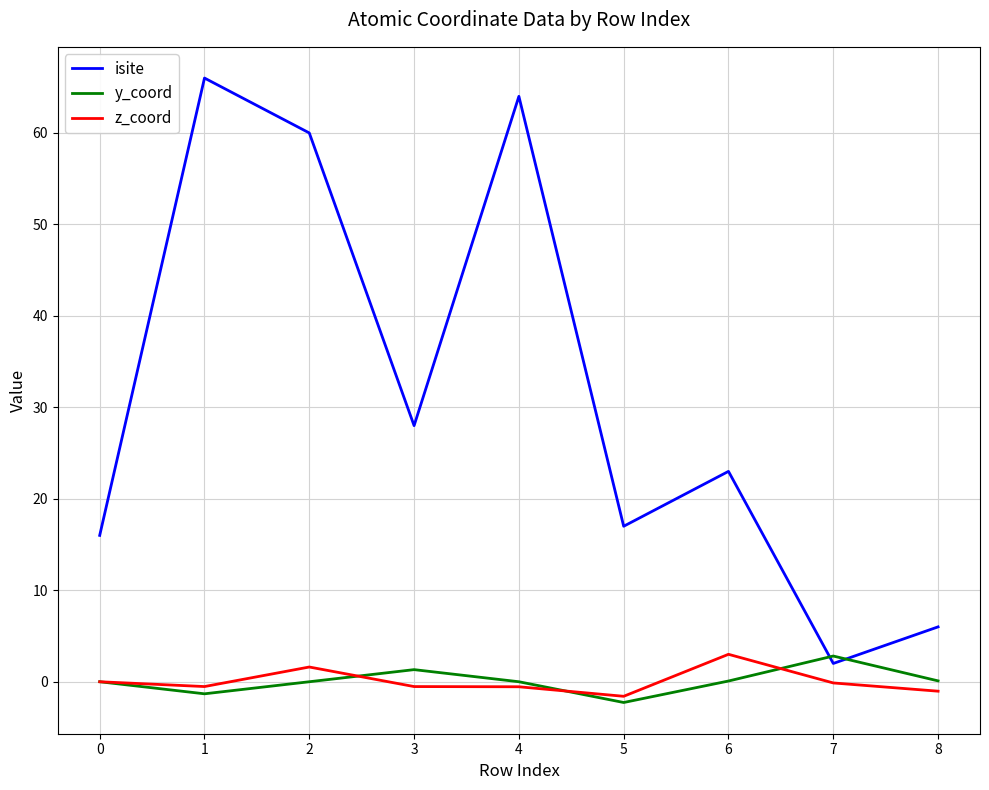

Which series has the largest range (max minus min)?

isite